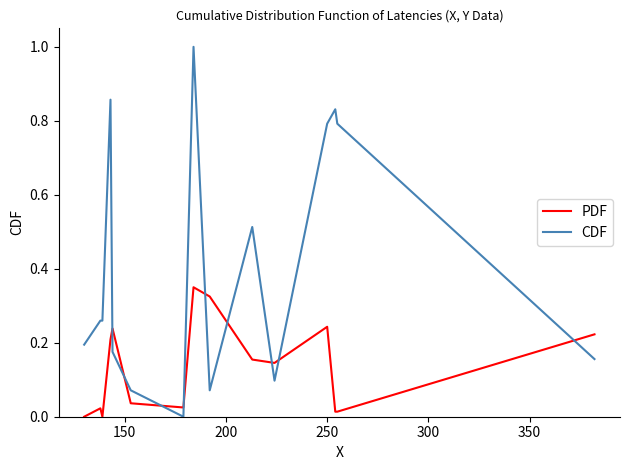

What is the difference between the maximum and minimum values in the CDF series?

1.0